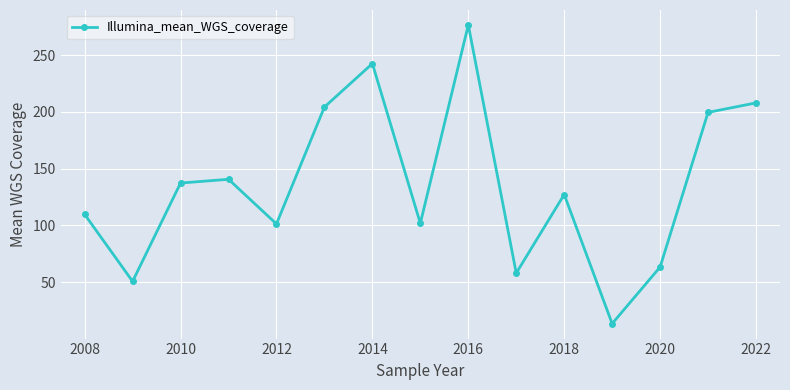

Does the chart have visible grid lines?

Yes